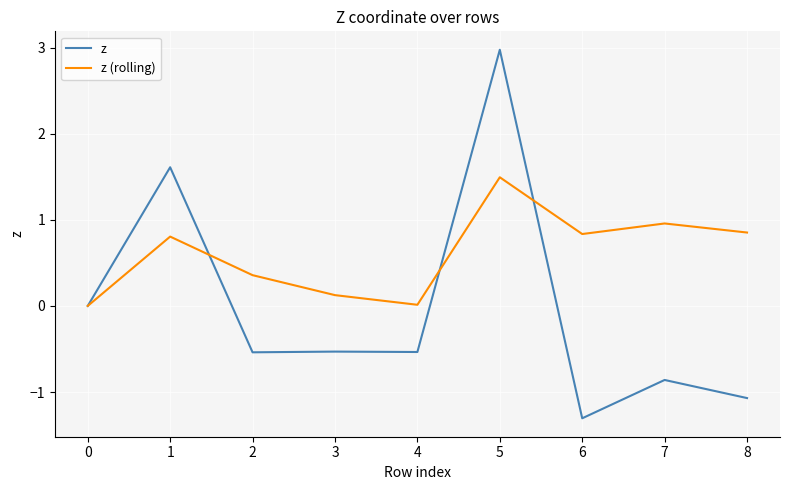

List the series in order of their overall mean, highest first.

z (rolling), z